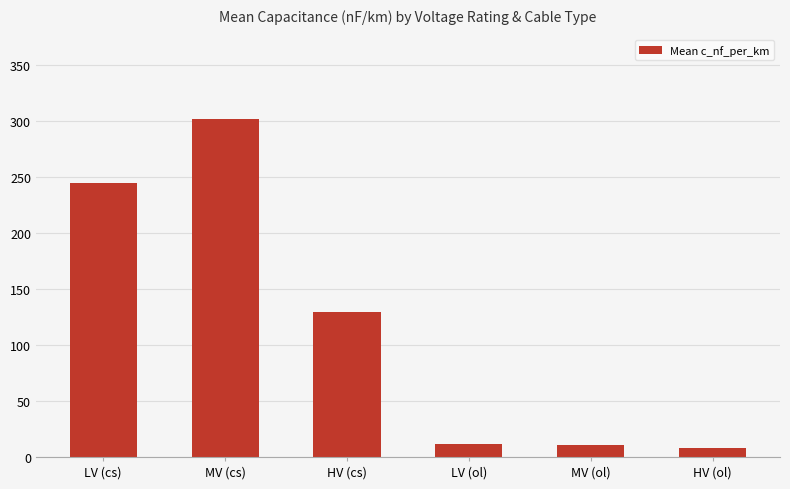

How many values are below 129?

3